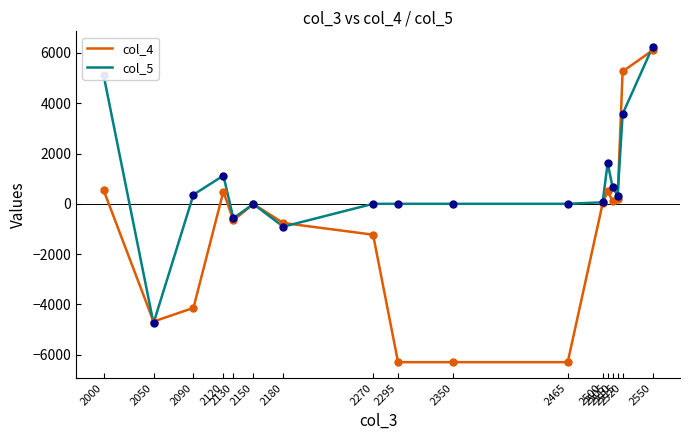

What is the minimum value shown in the chart?

-6297